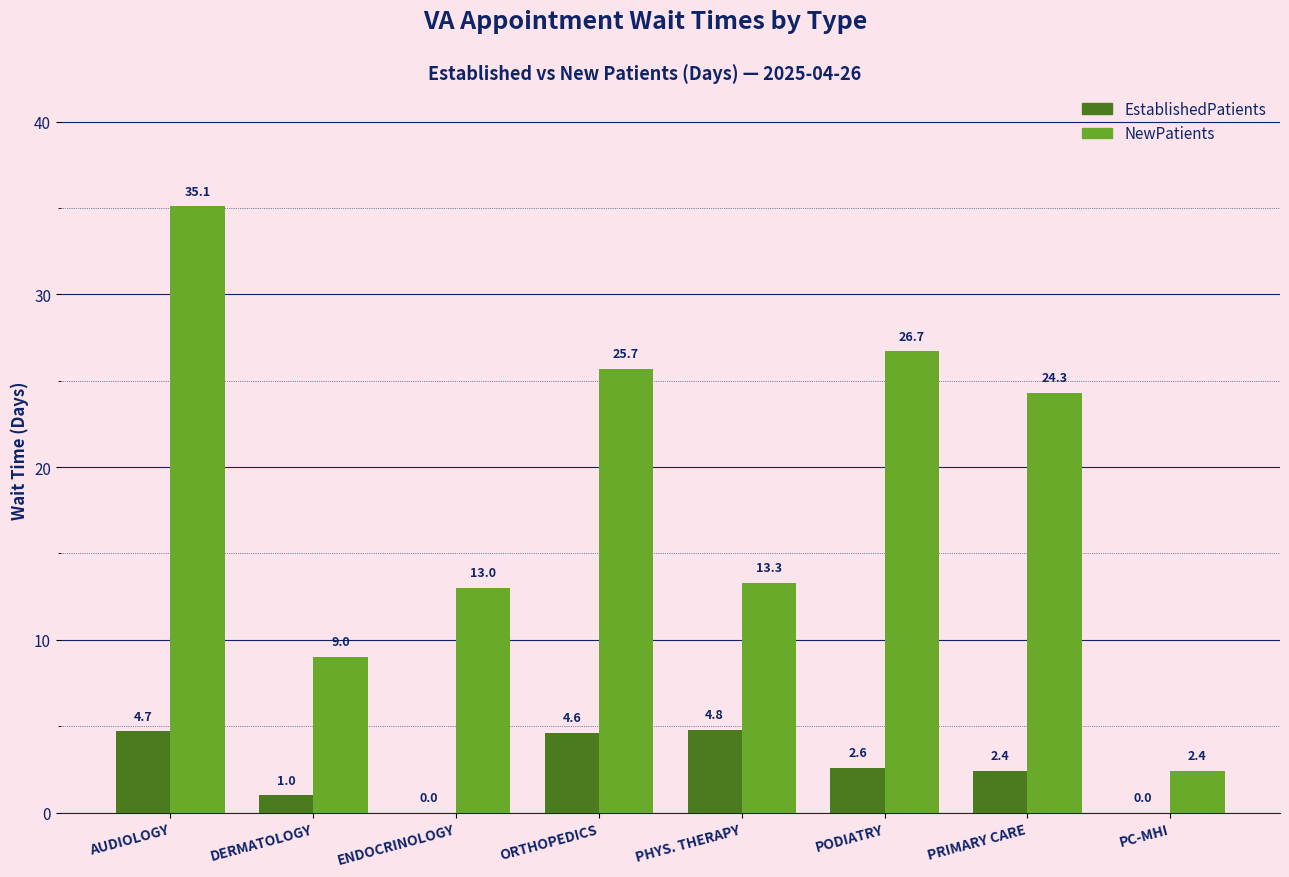

Where does the NewPatients series first go above 24?

AUDIOLOGY